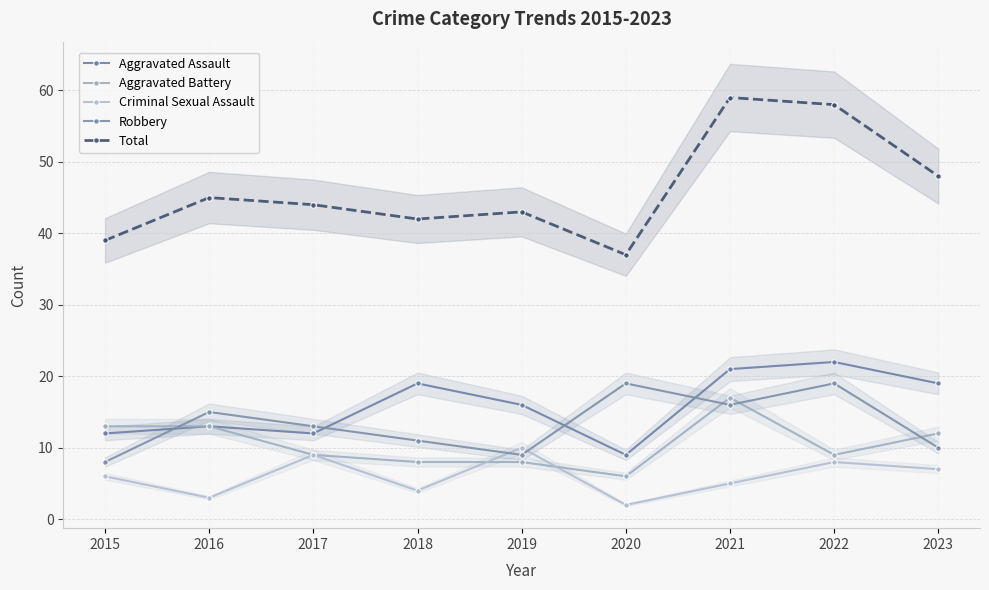

What is the value of the Robbery point at the 7th from the left?

16